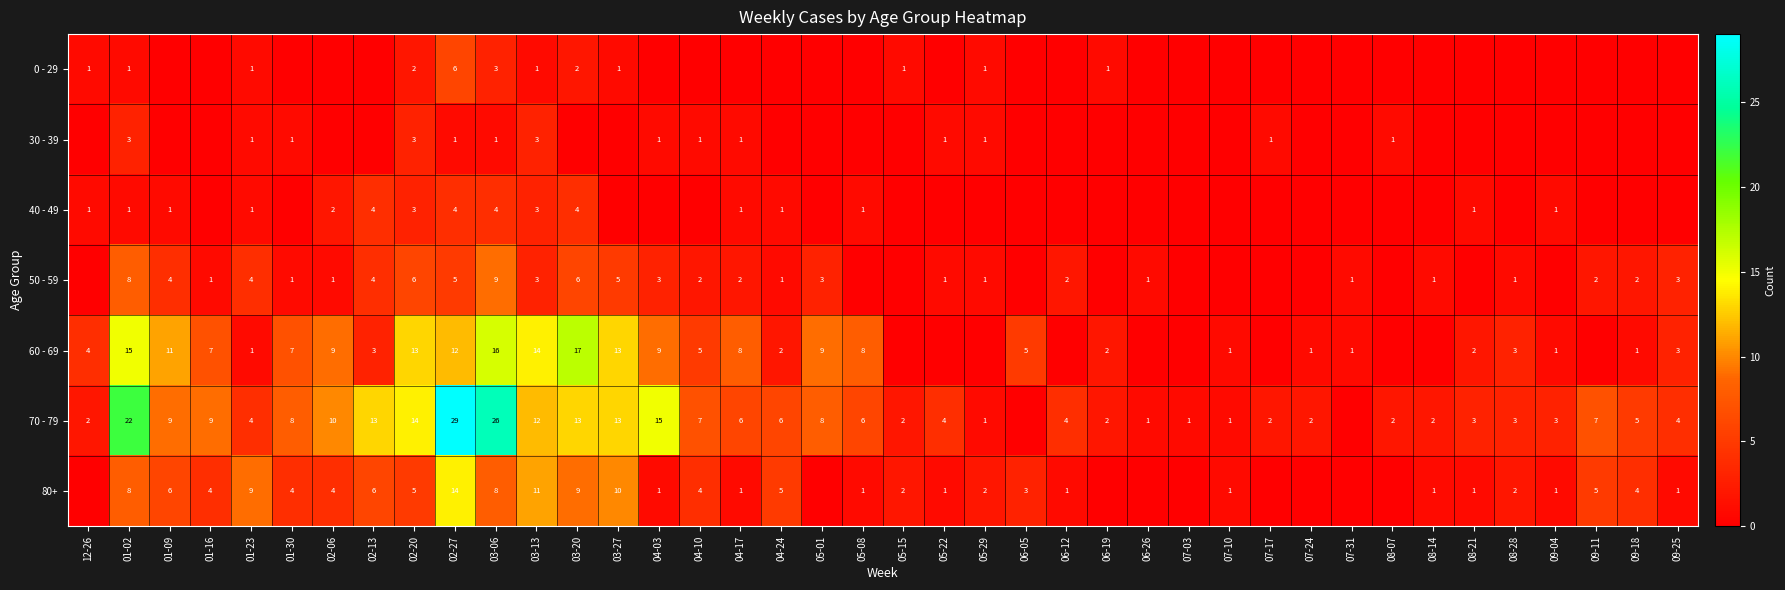

The 70 - 79 series shows 3 at 07-24. True or false?

False